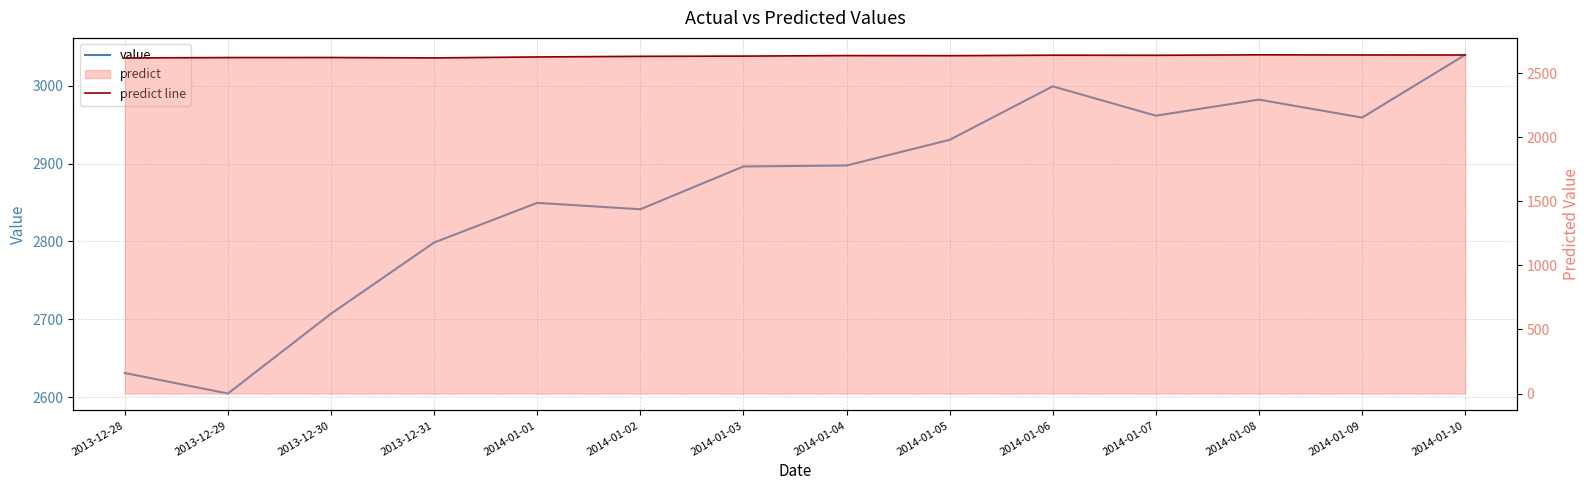

Rank the series at 2013-12-29 from lowest to highest value.

value, predict line